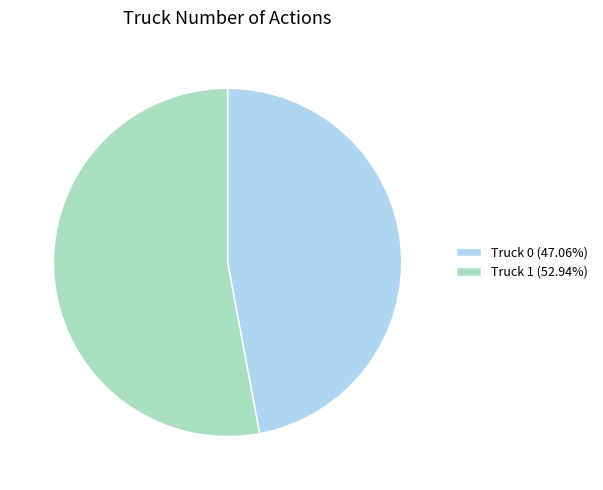

What is the smallest slice in the pie chart?

Truck 0